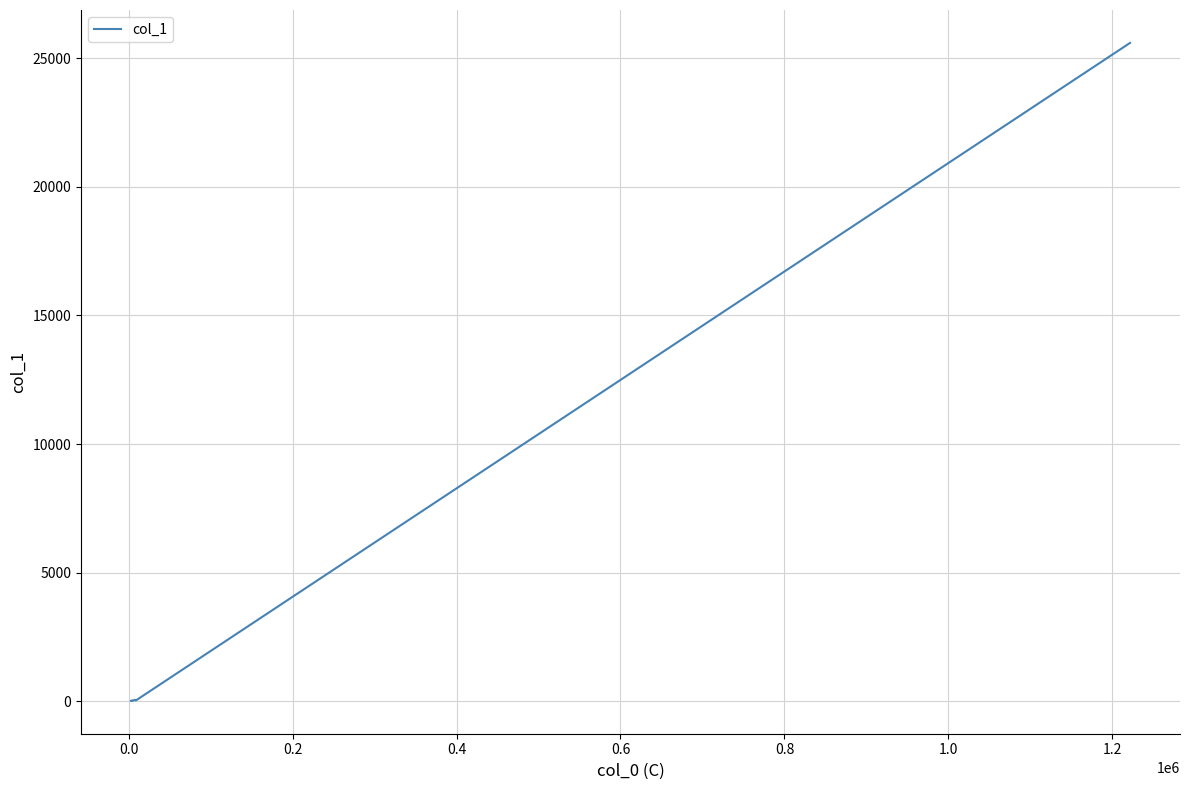

What is the maximum value shown in the chart?

25599.5